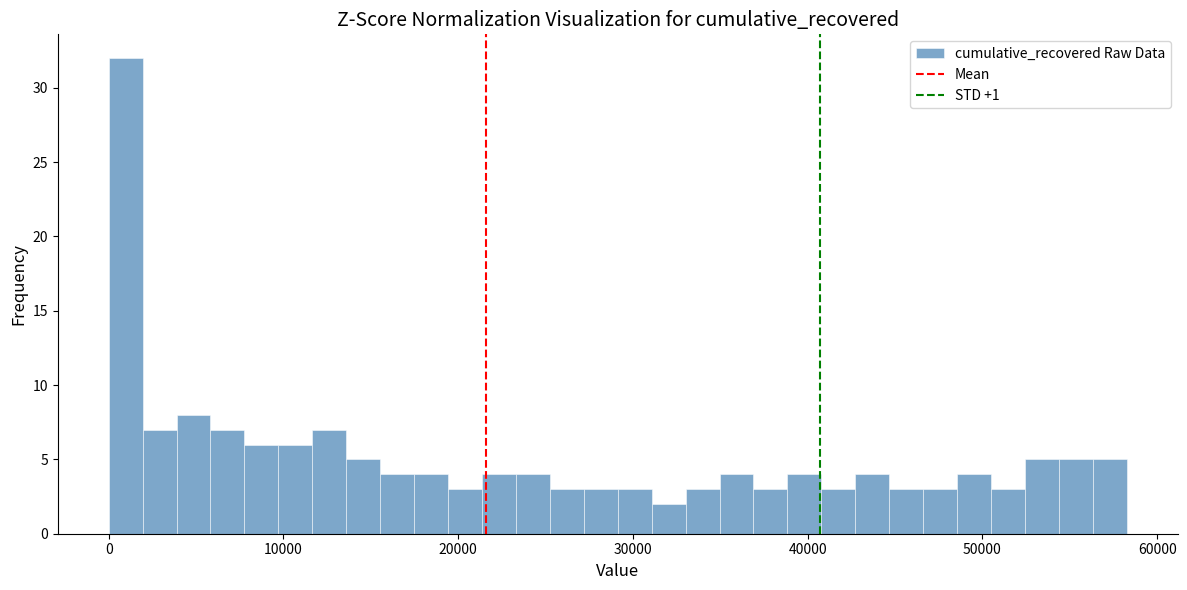

Around what value on the x-axis is the tallest bar? Give the approximate position of its centre, as read against the axis.

1000